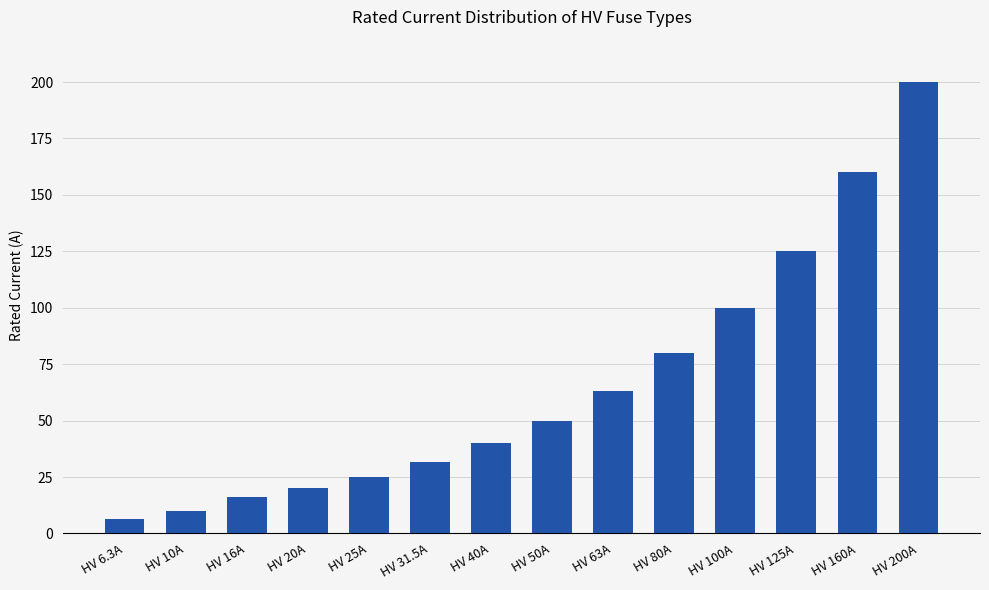

Approximately how many times larger is the value at HV 25A compared to HV 63A?

0.4